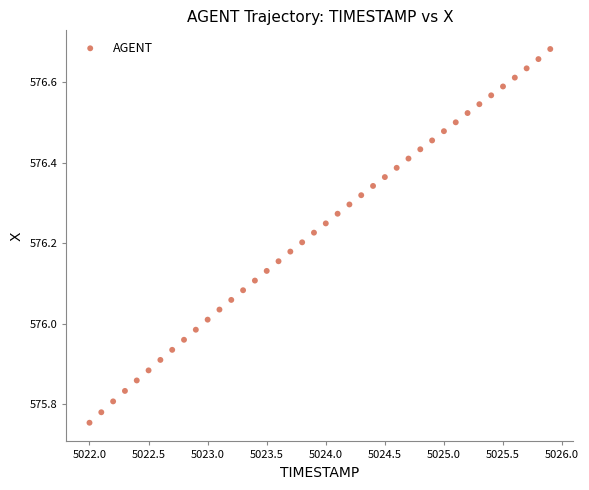

What is the range of X values (max minus min)?

3.9